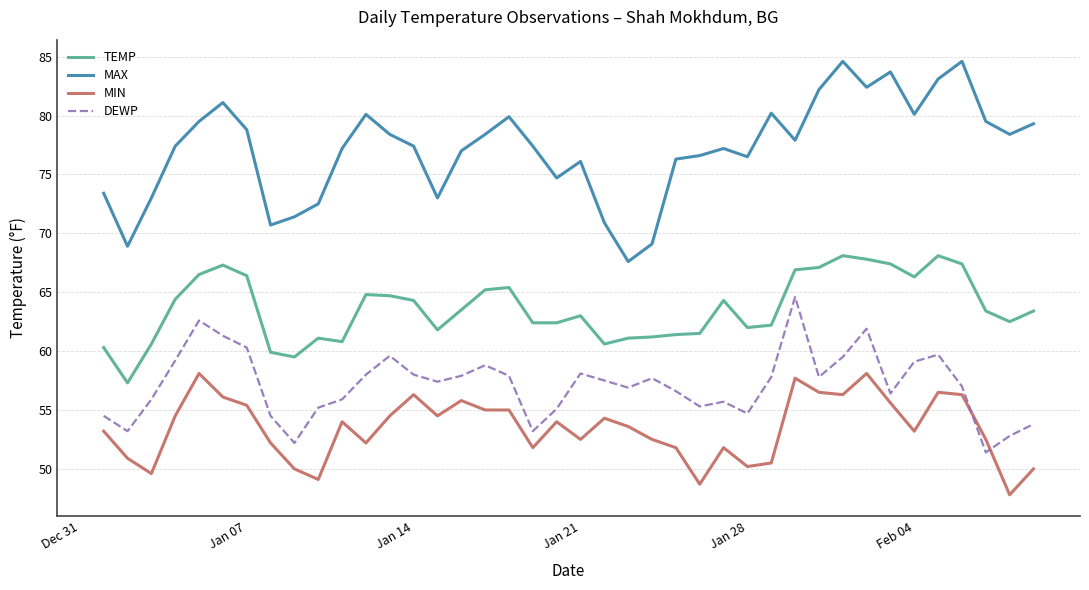

True or false: MIN and TEMP cross at least once.

False